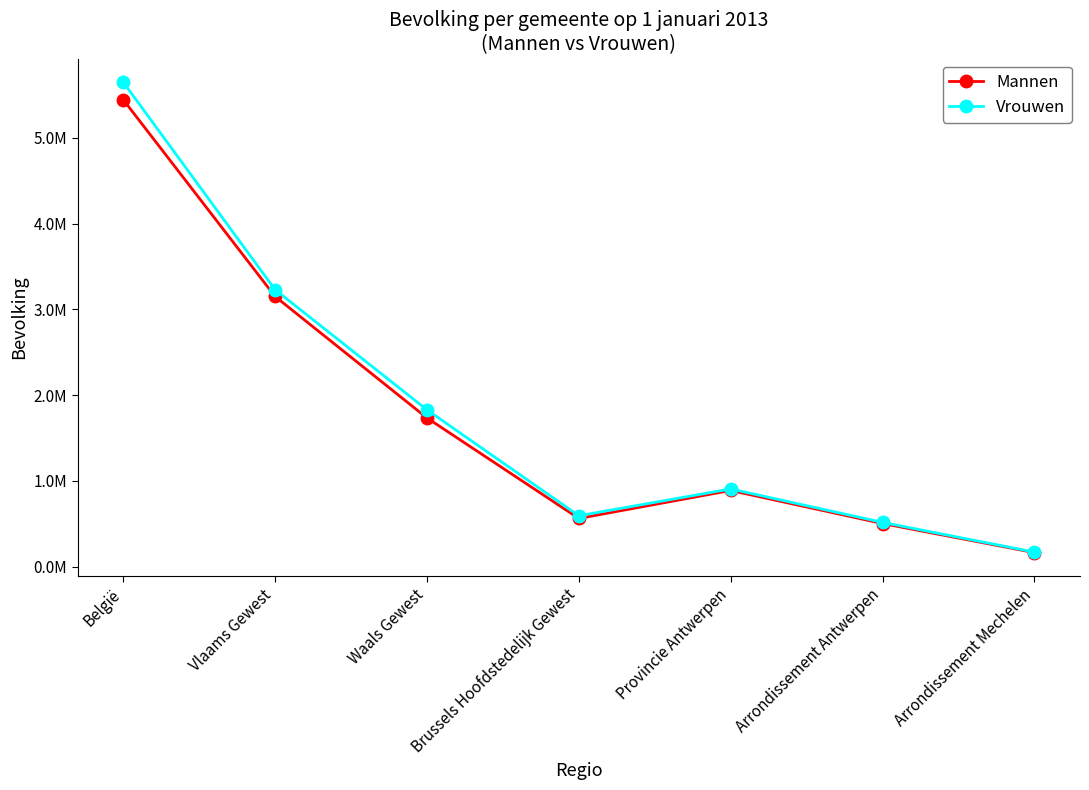

At which category is the sum across all series the highest?

België